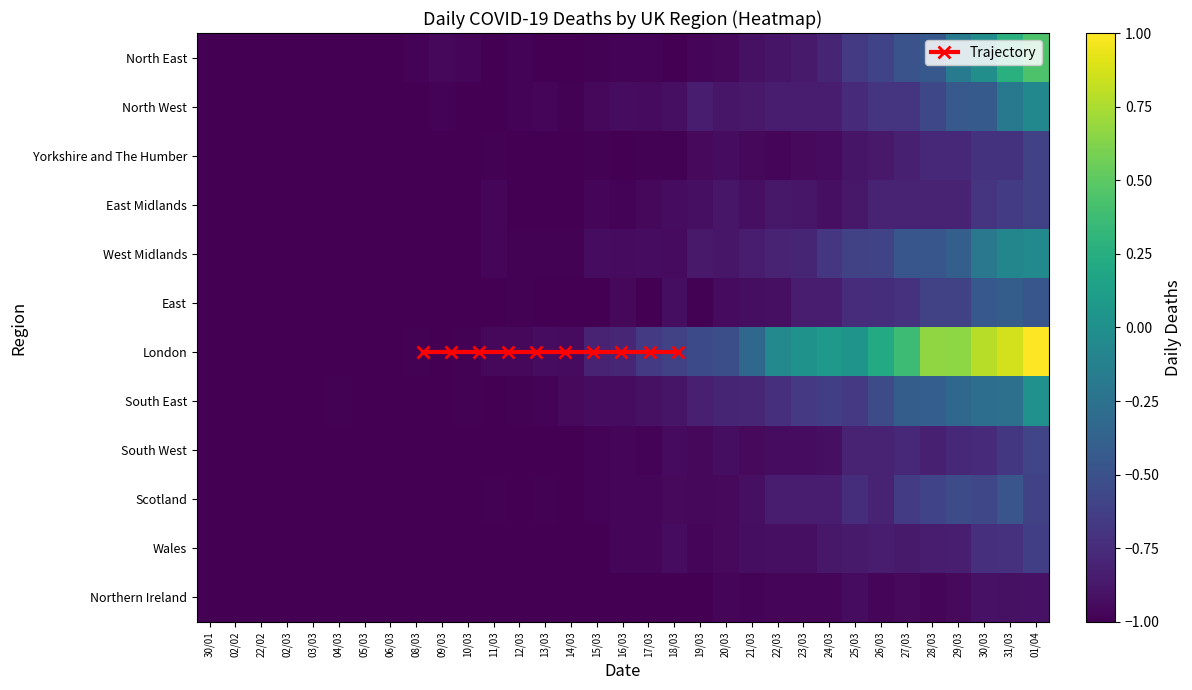

How many positive values does the South East series have?

1